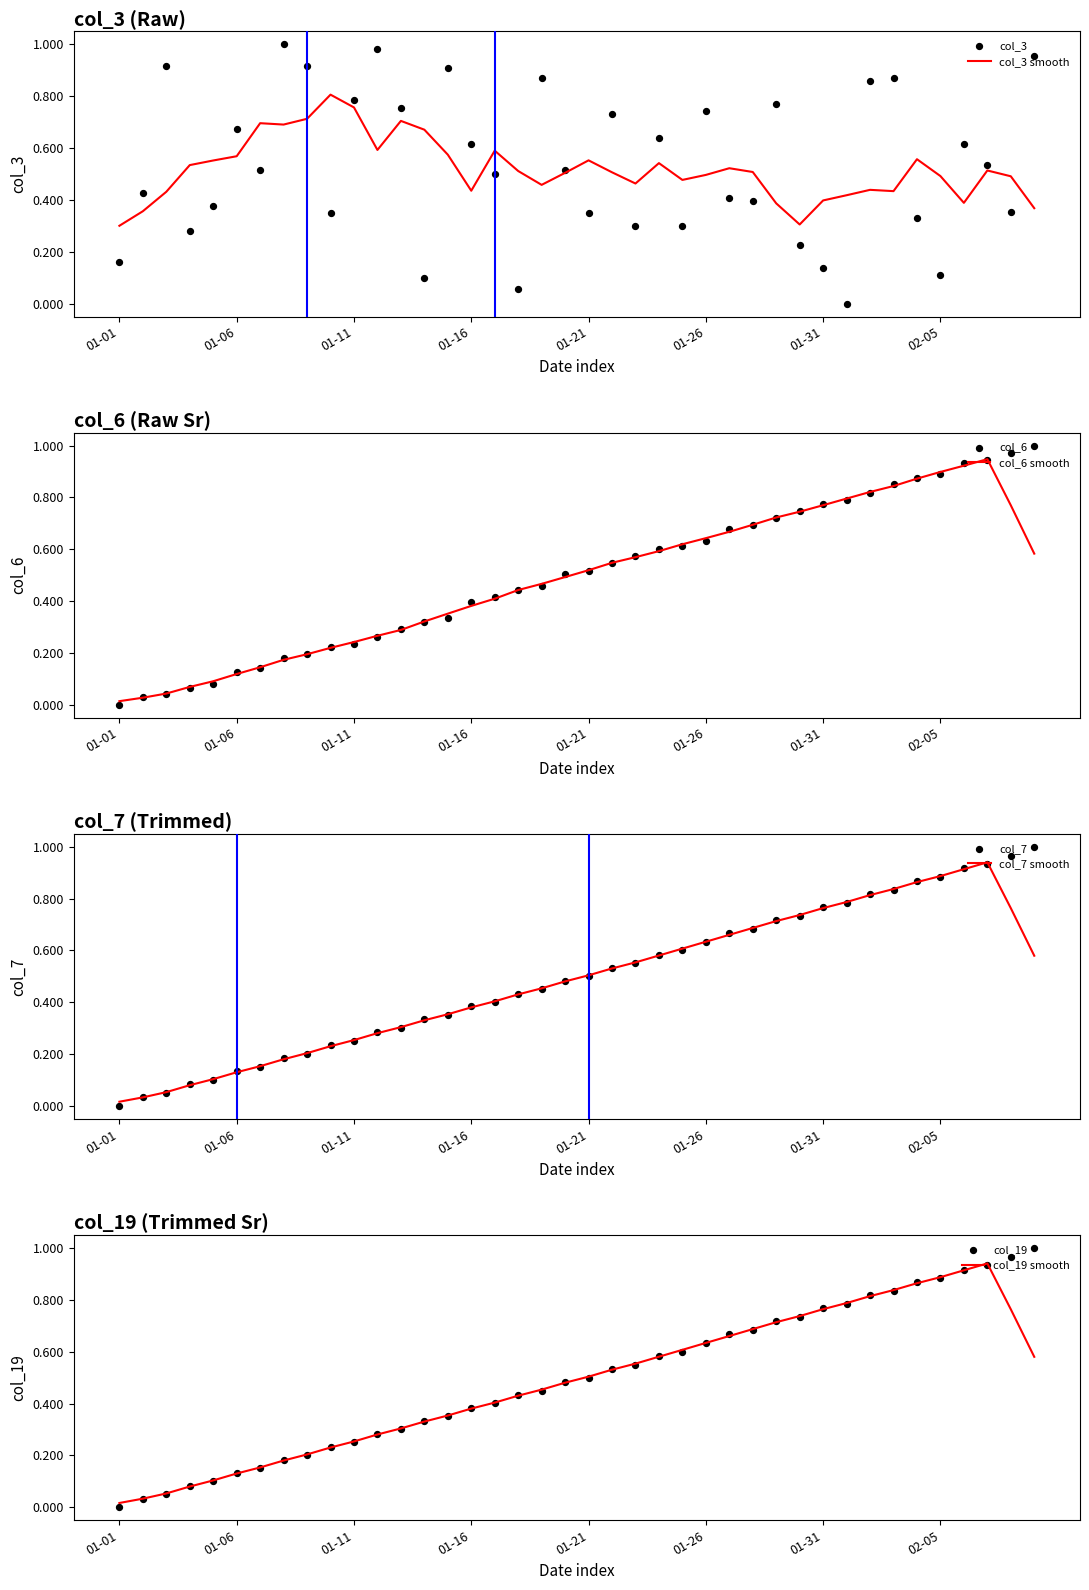

Which series has the largest Y range (max minus min)?

col_3